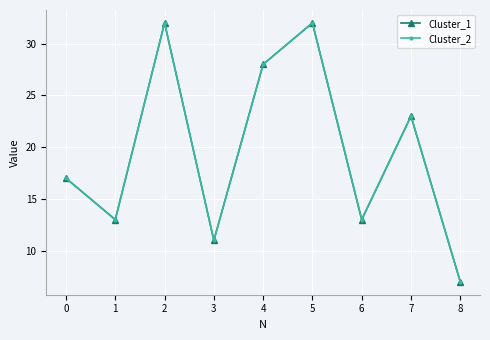

Is it true that Cluster_1 equals 22 at 1?

False